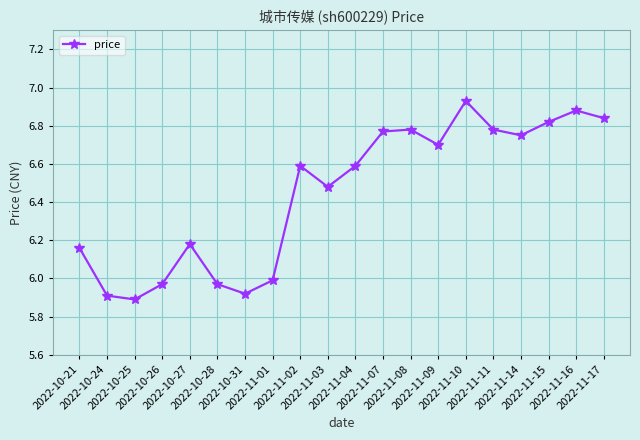

What is the difference between the second highest and minimum values?

1.0